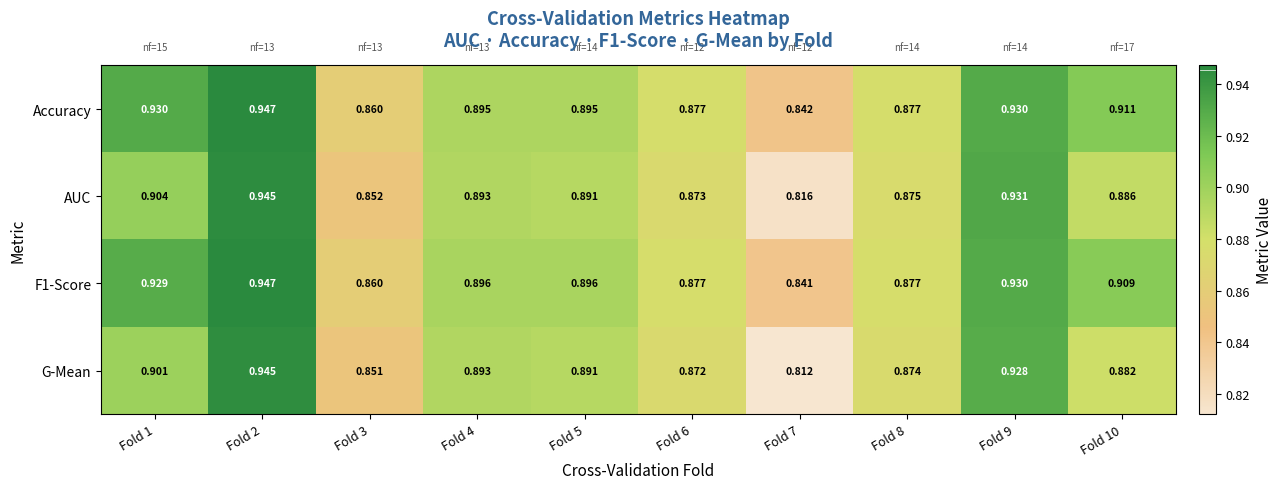

Between Fold 3 and Fold 4, which series saw the biggest shift?

G-Mean